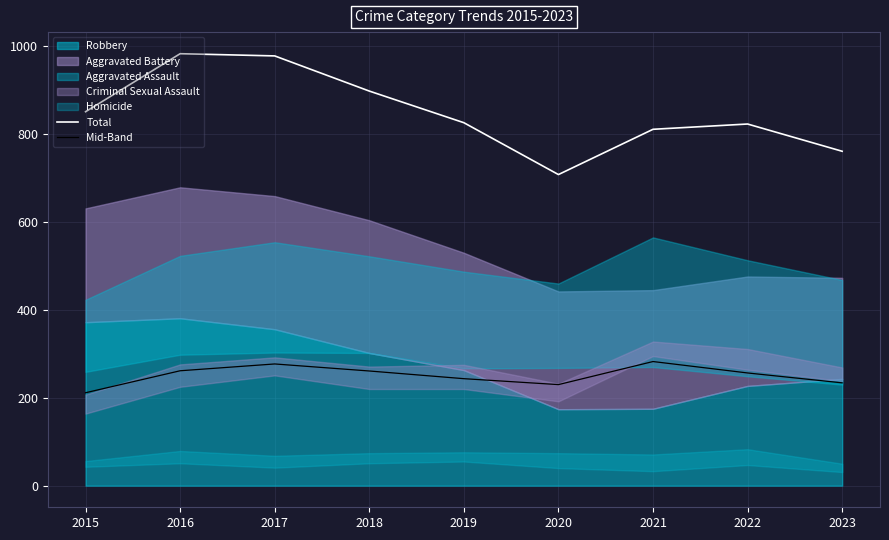

True or false: Mid-Band and Total cross at least once.

False